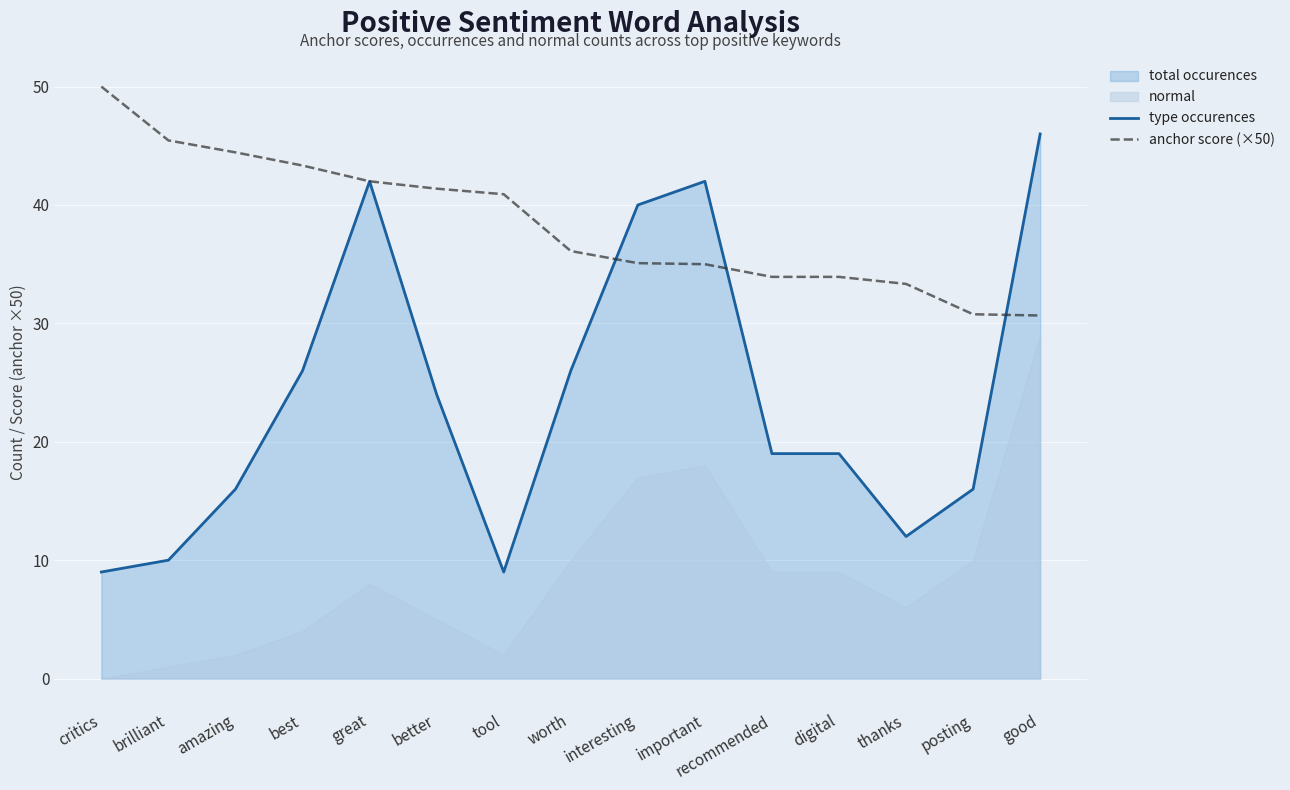

Which category has the lowest value in the anchor score (×50) series?

good